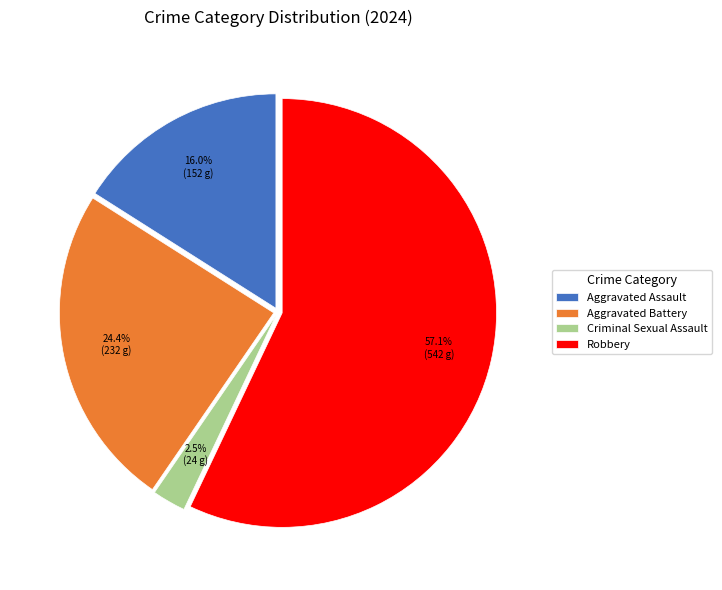

To the nearest percent, what is the difference between the Aggravated Battery and Aggravated Assault slice percentages?

8%